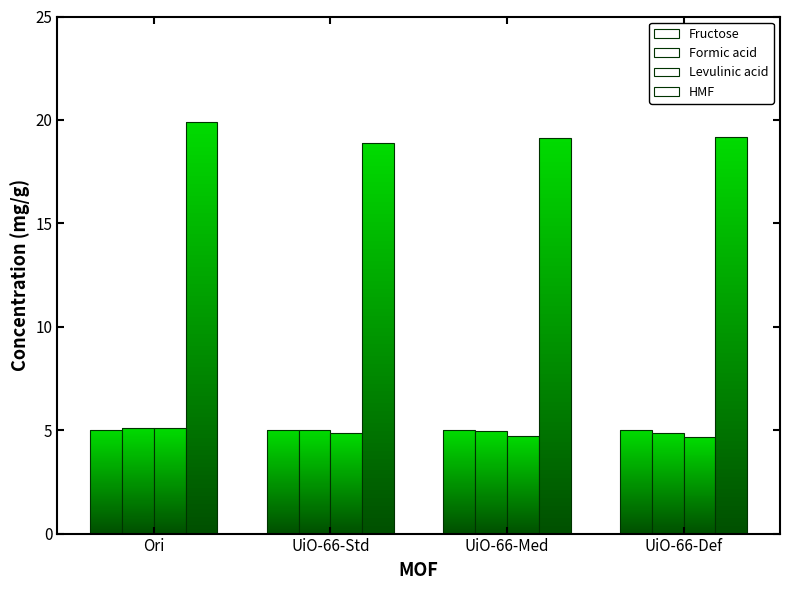

Which category has the highest value across all series?

Ori